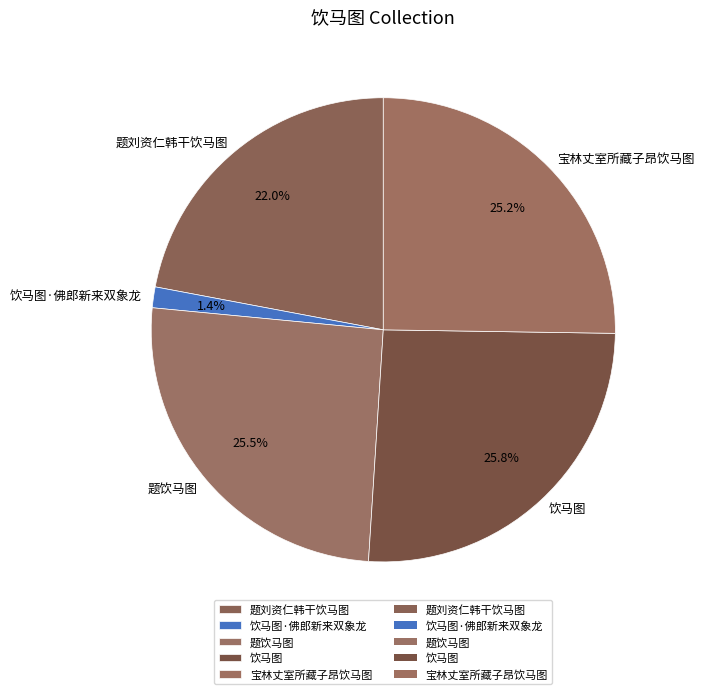

Which has a higher value, 宝林丈室所藏子昂饮马图 or 饮马图?

饮马图